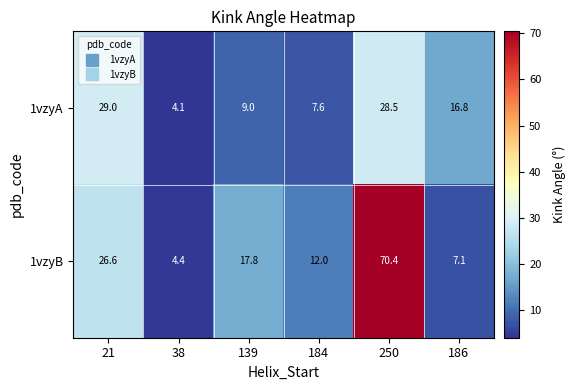

Rank the series by their average value, from lowest to highest.

1vzyA, 1vzyB